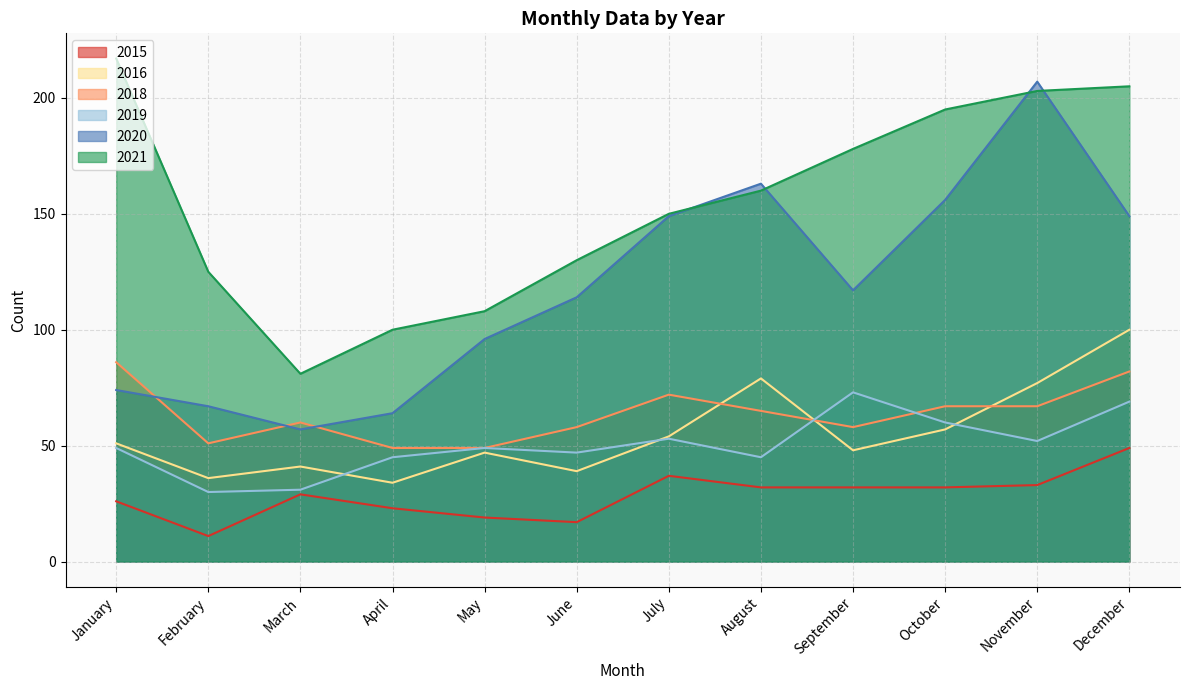

Is it true that 2018 equals 58 at September?

True